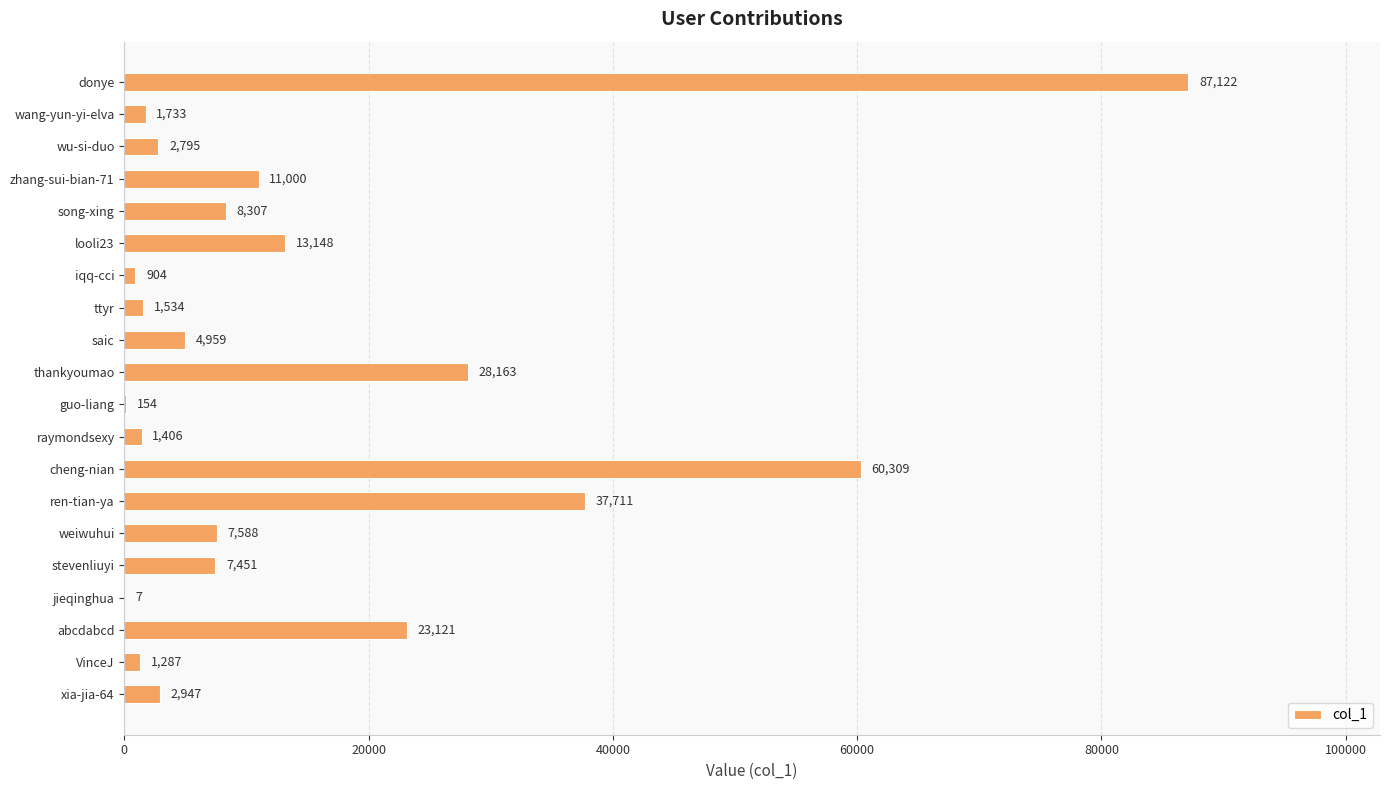

What is the change in value from ttyr to cheng-nian?

+58775